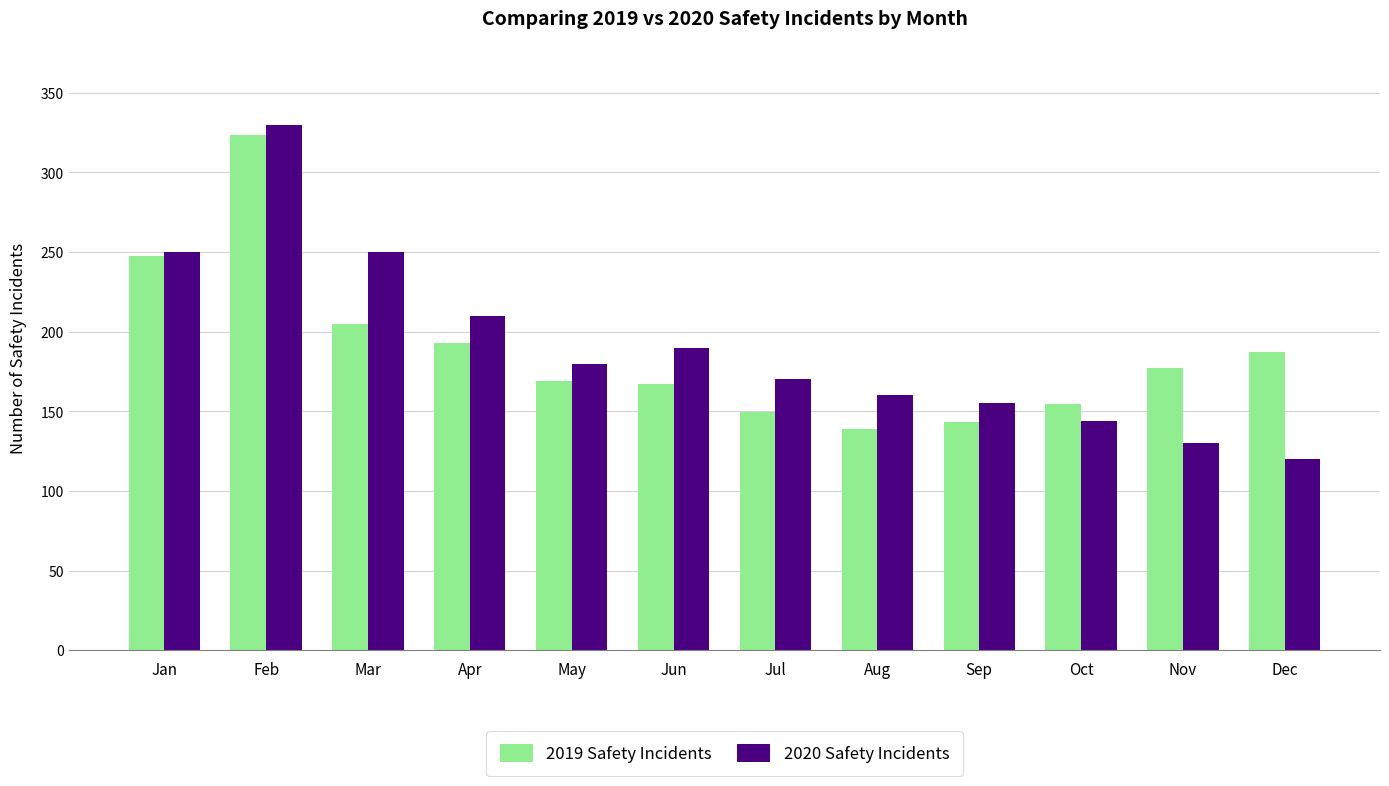

What is the difference between the maximum and minimum values in the 2019 Safety Incidents series?

184.2